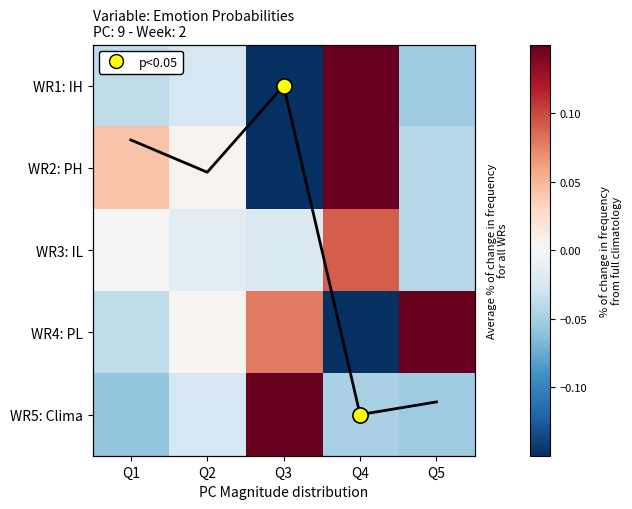

What is the spread (max minus min) of values at Q3?

0.4